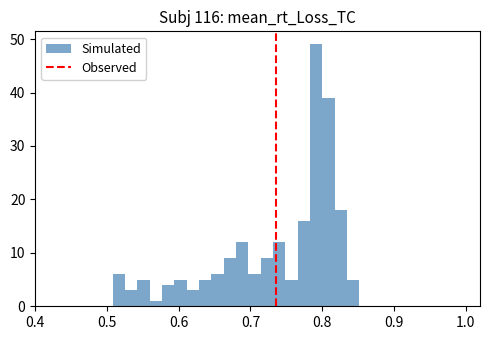

Around what value on the x-axis is the tallest bar? Give the approximate position of its centre, as read against the axis.

0.79